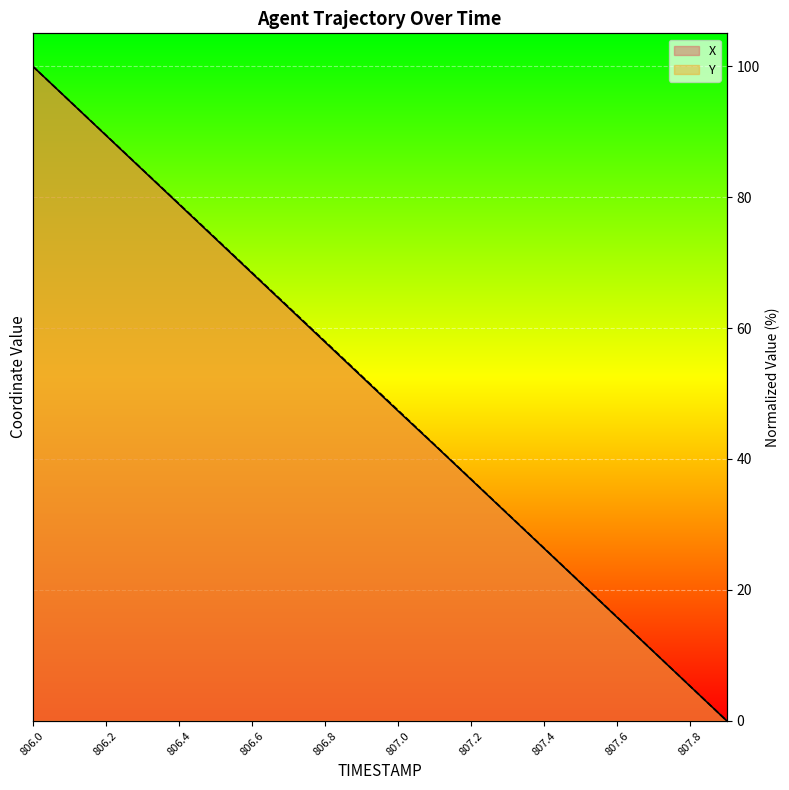

How many lines are shown in the chart?

2